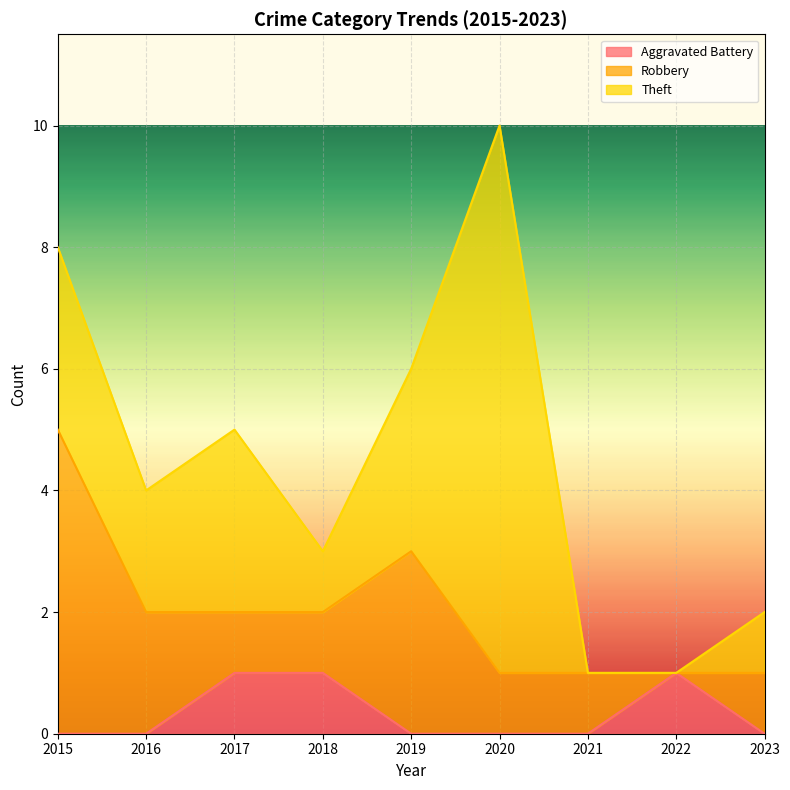

At which label is Aggravated Battery closest to 0?

2015